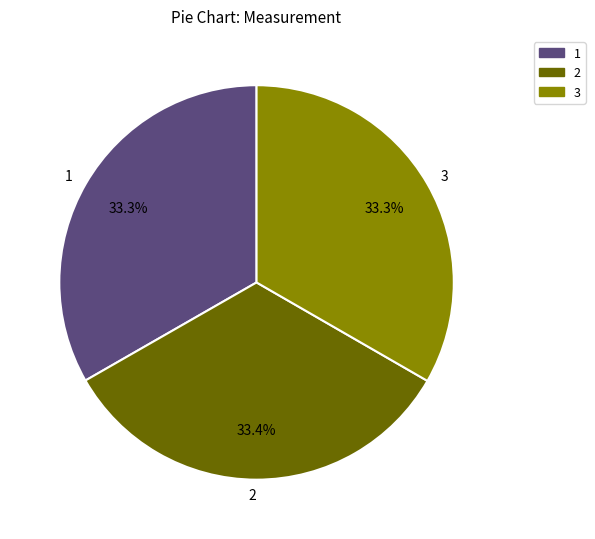

Is 1 the majority of the pie?

No